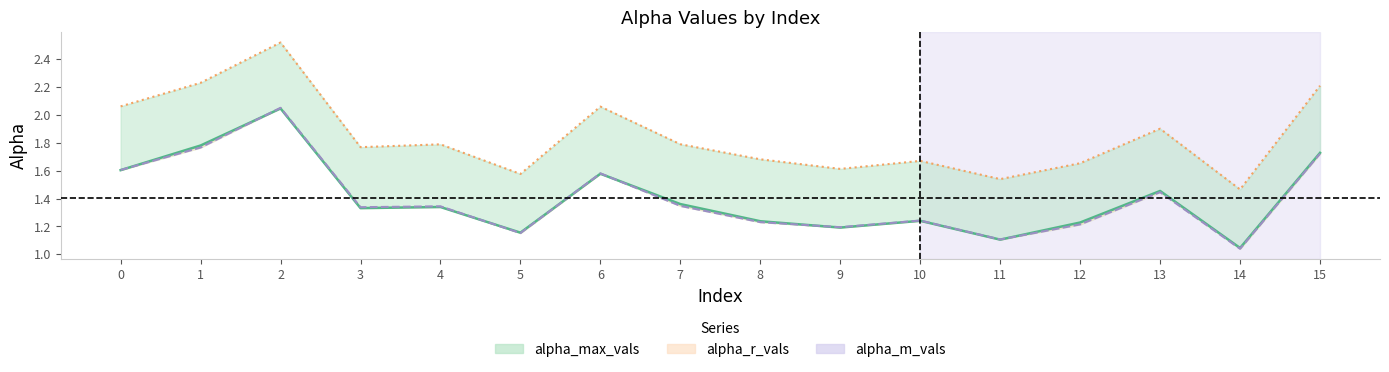

What are all the series names shown in the legend?

alpha_r_vals, alpha_m_vals, alpha_max_vals